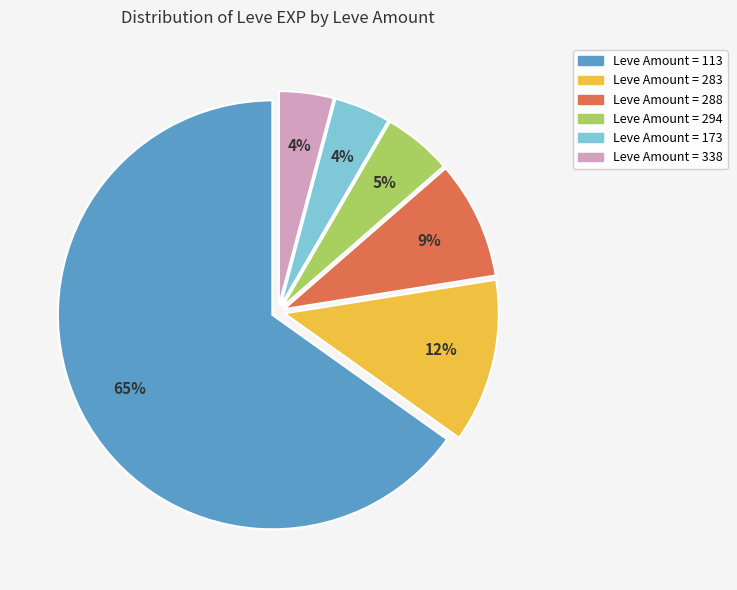

Does any single category account for the majority?

Yes